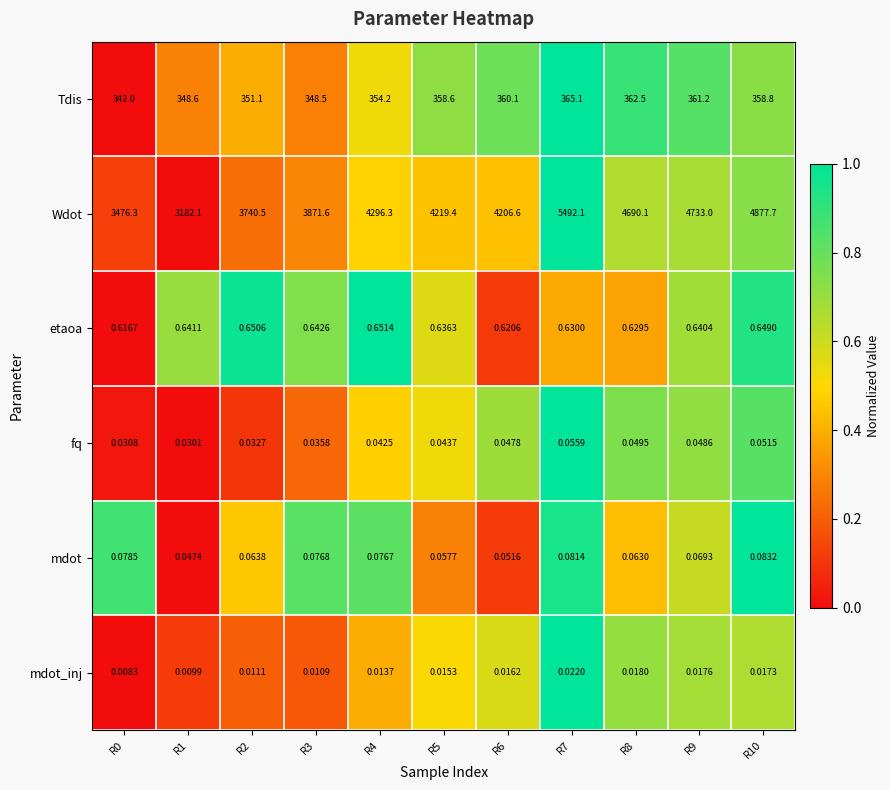

Which series has the largest range (max minus min)?

Wdot